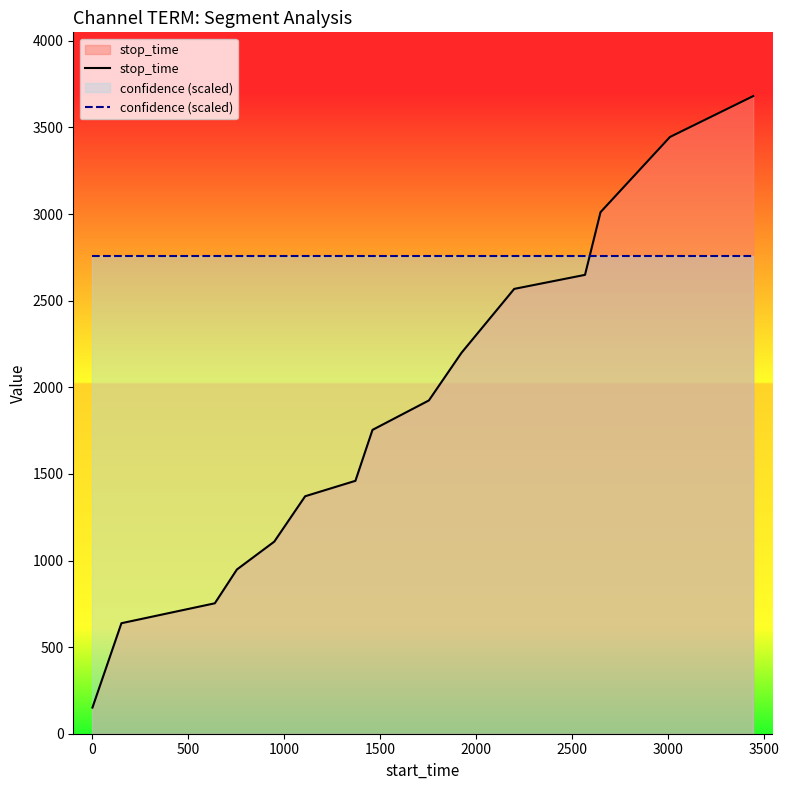

Does the chart display data point markers on the line(s)?

No